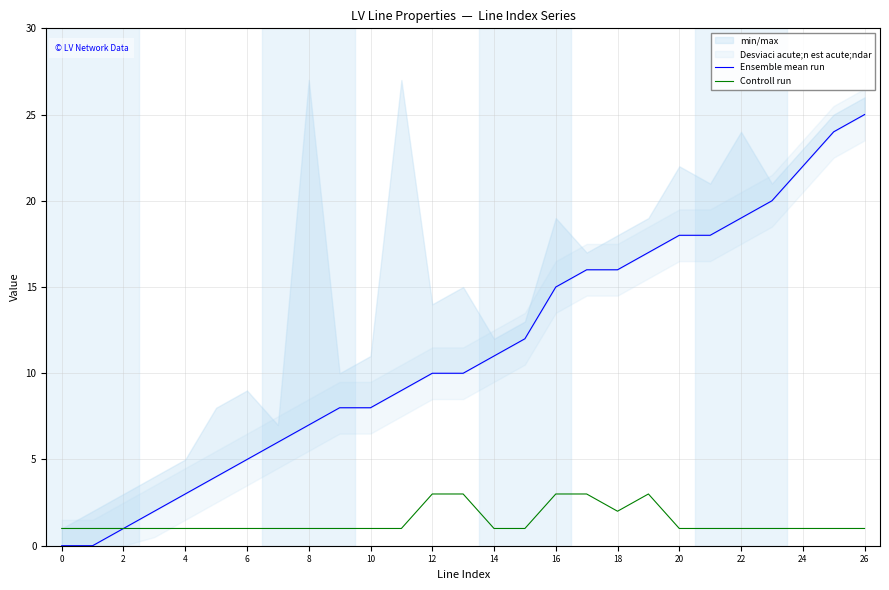

True or false: Ensemble mean run and Controll run intersect in this chart.

False